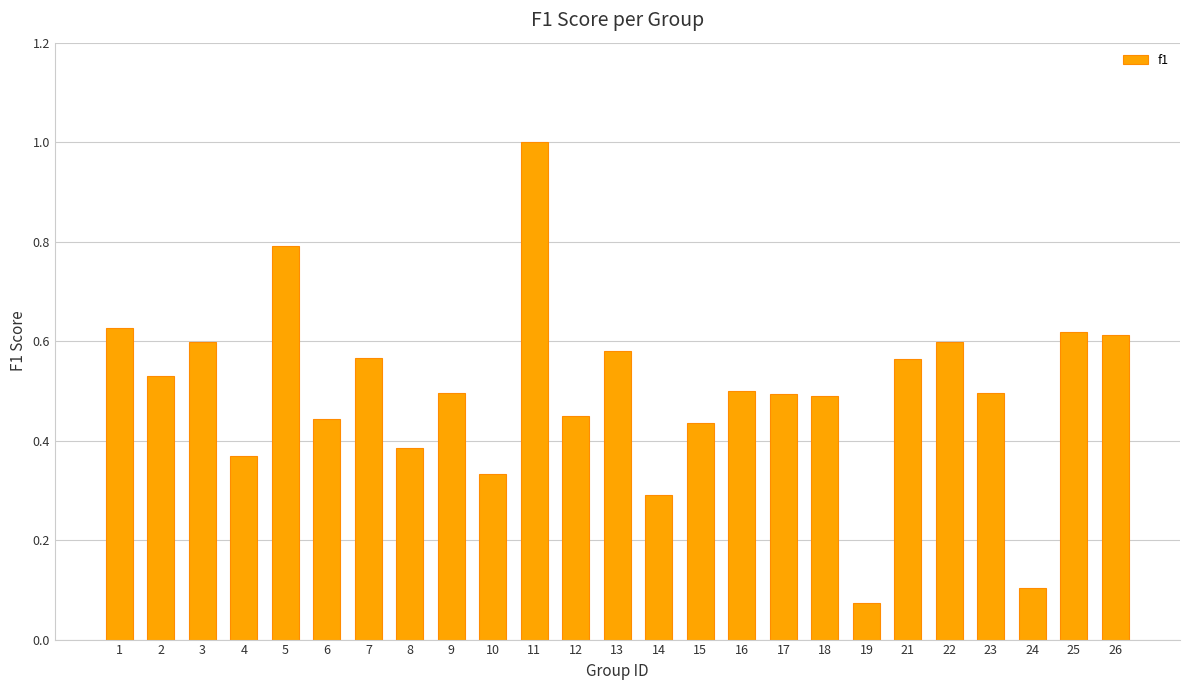

What is the sum of the values at 15 and 14?

0.7